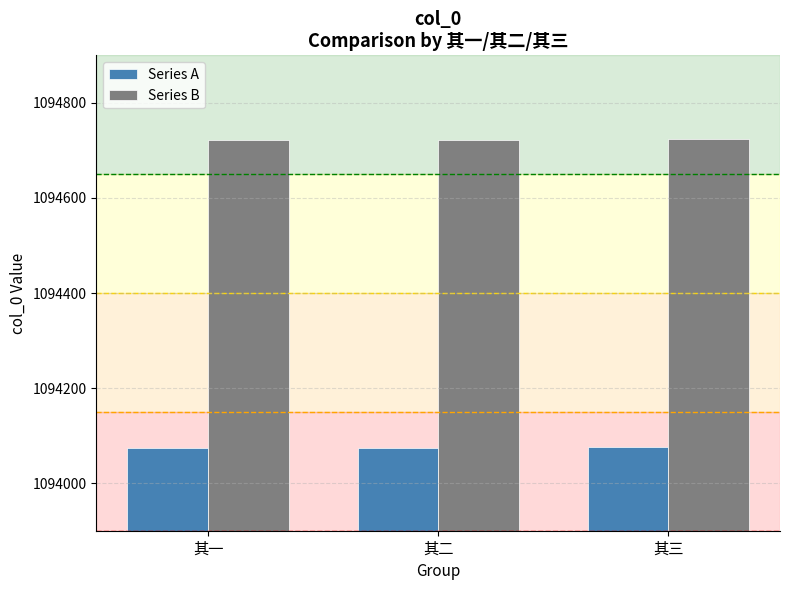

What is the maximum value for Series B?

1094723